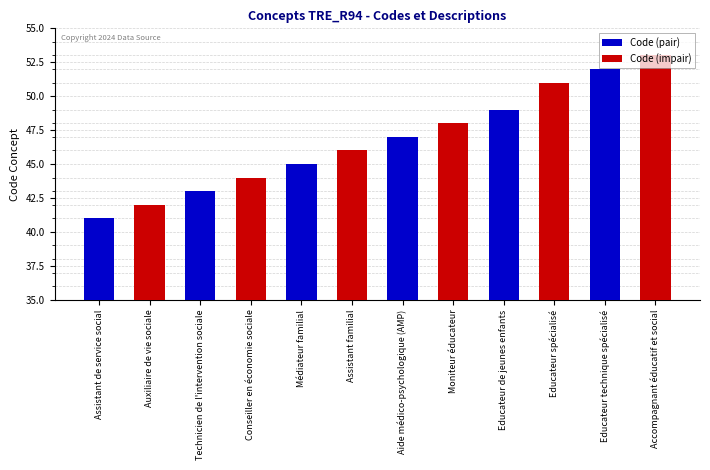

Is it true that Code (impair) equals 42 at Assistant de service social?

True